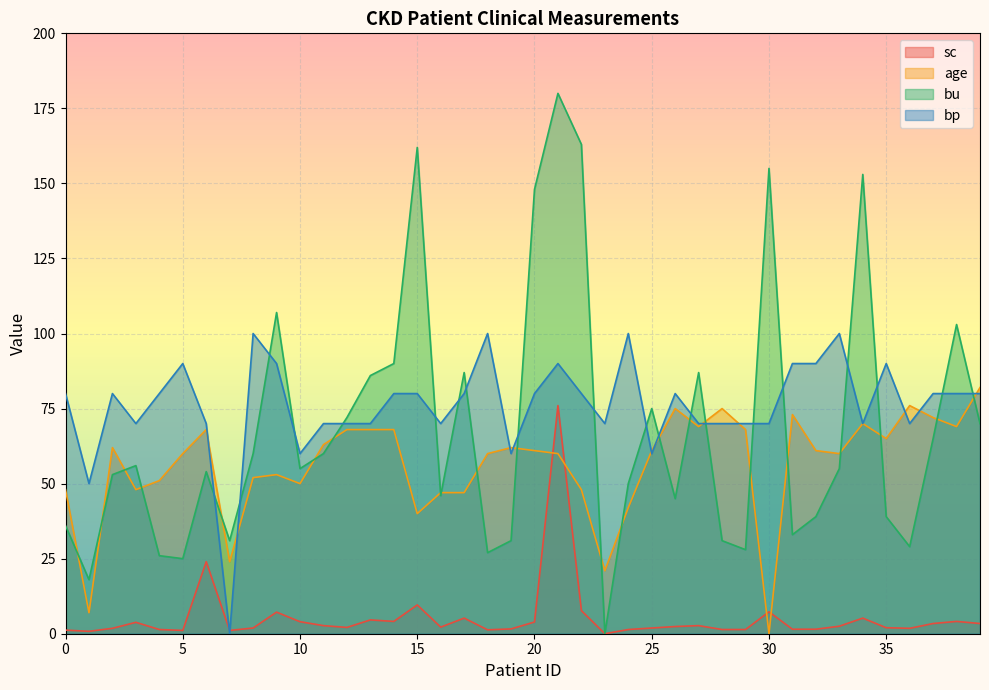

At which label is bu closest to 90?

14